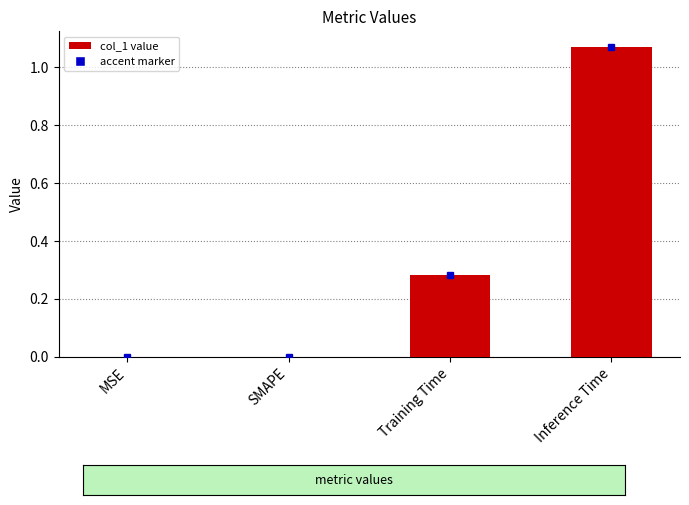

At which category does the chart reach its peak across all series?

Inference Time